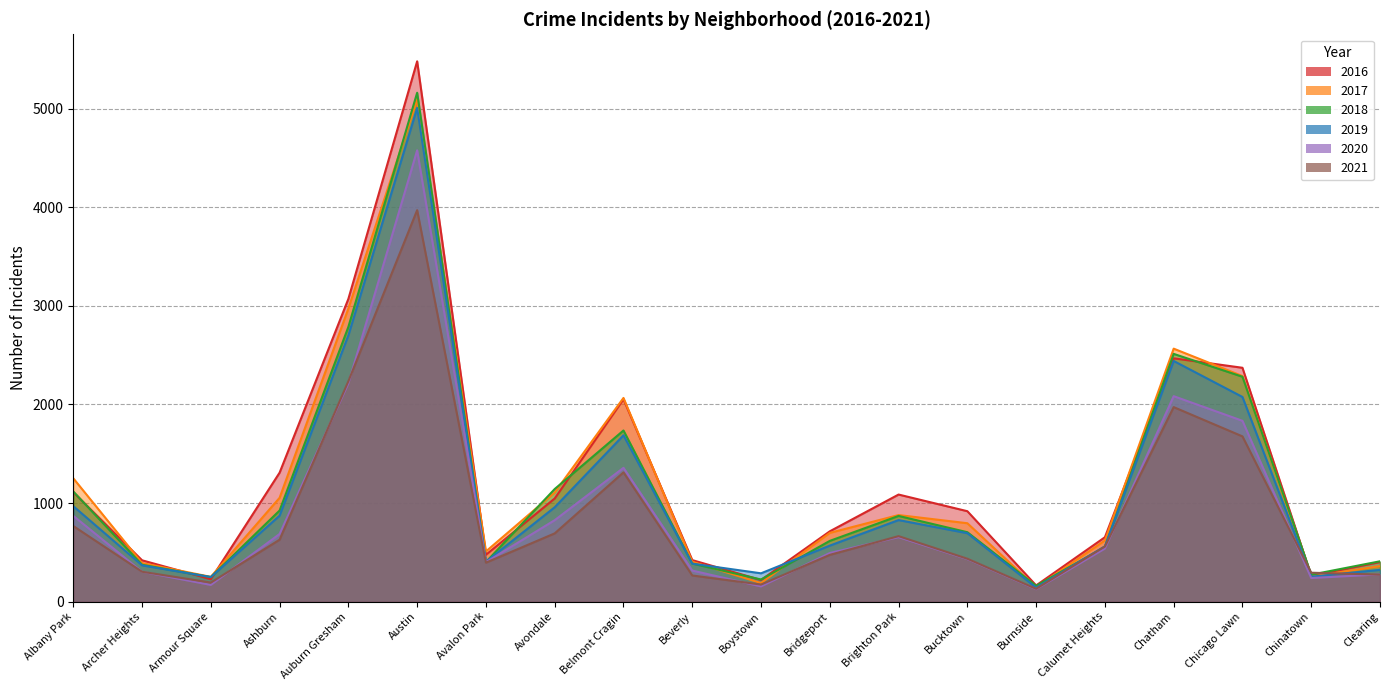

Rank the series by their maximum value, from highest to lowest.

2016, 2018, 2017, 2019, 2020, 2021